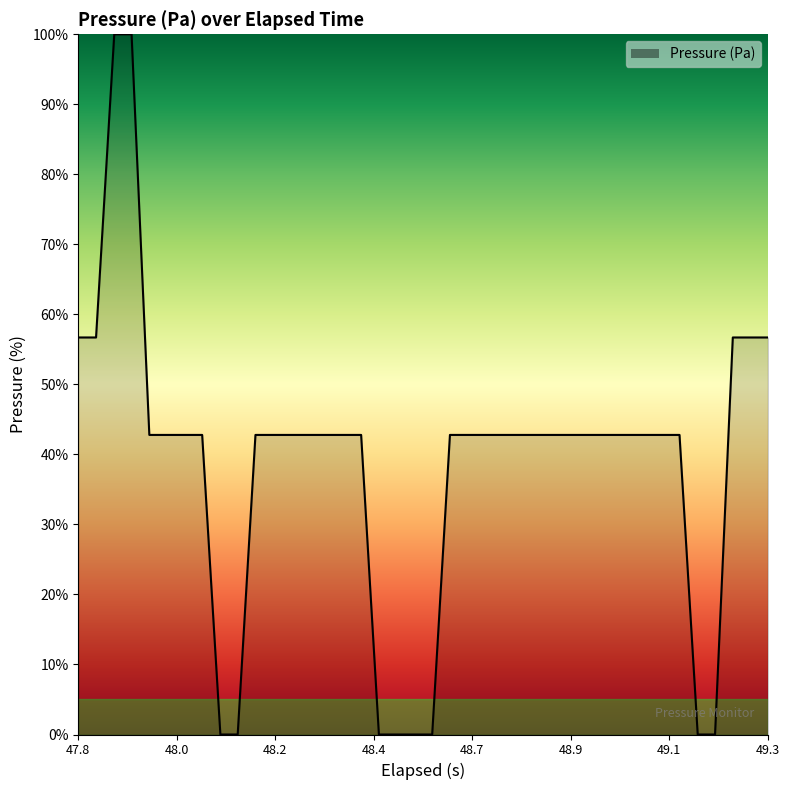

What is the maximum value shown in the chart?

100.0